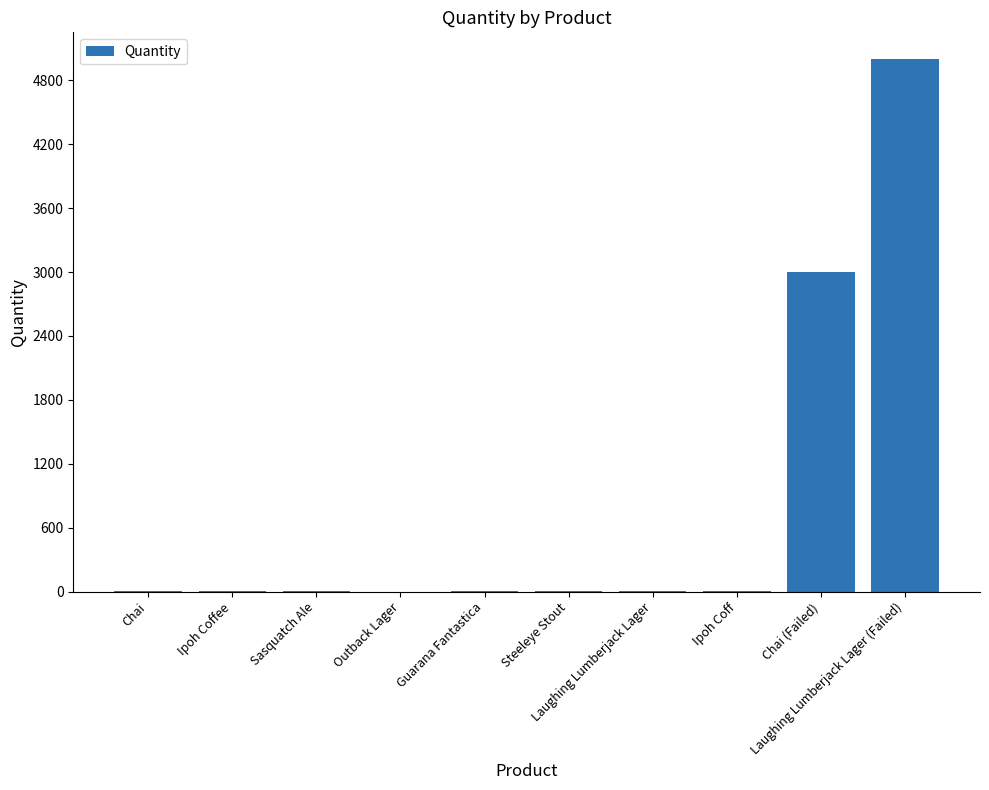

What is the greatest value displayed?

5000